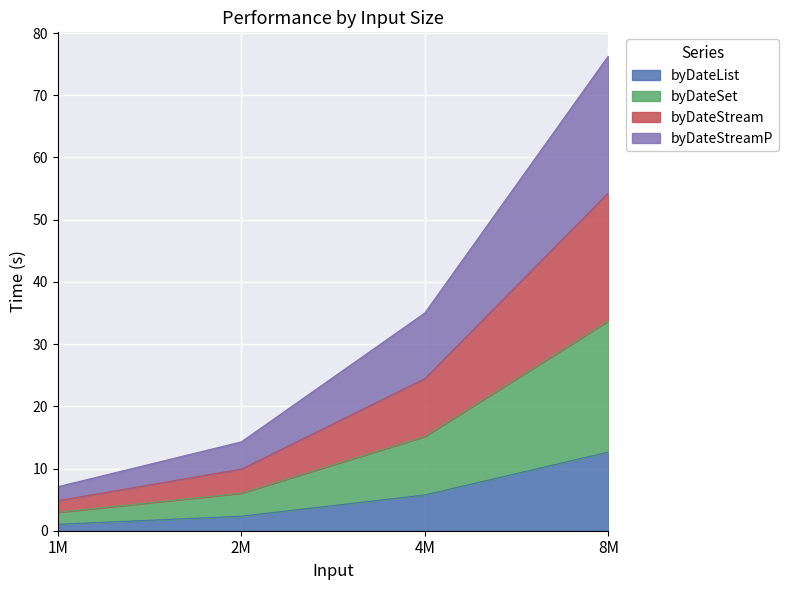

Rank the series by their average value, from lowest to highest.

byDateList, byDateSet, byDateStream, byDateStreamP